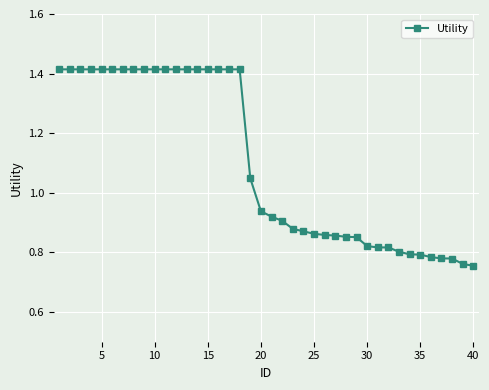

What is the difference between the second highest and minimum values?

0.7